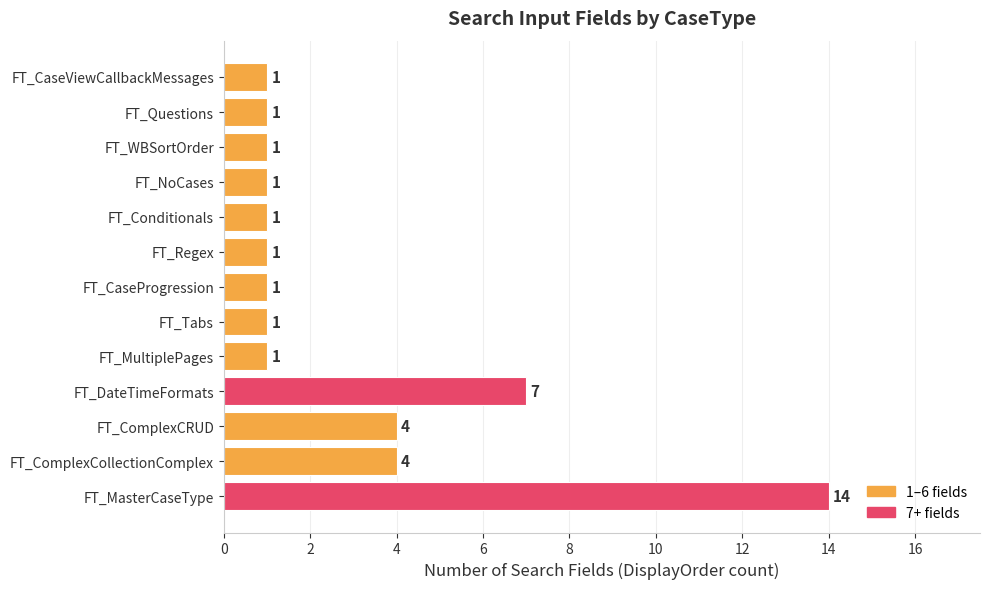

What is the sum of all values?

38